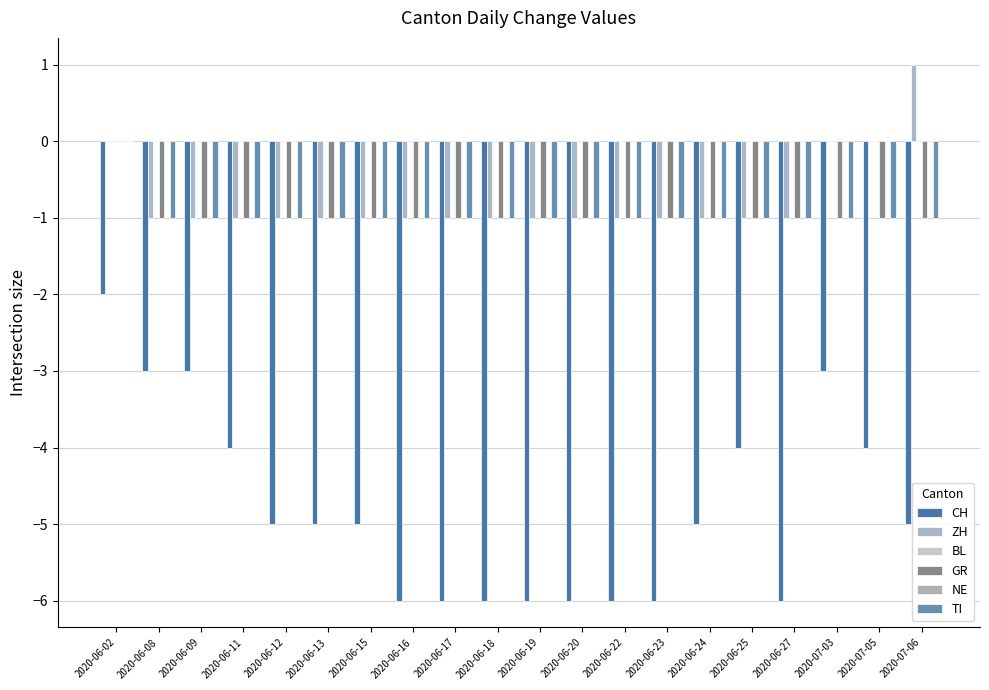

At which category is the sum across all series the highest?

2020-06-02